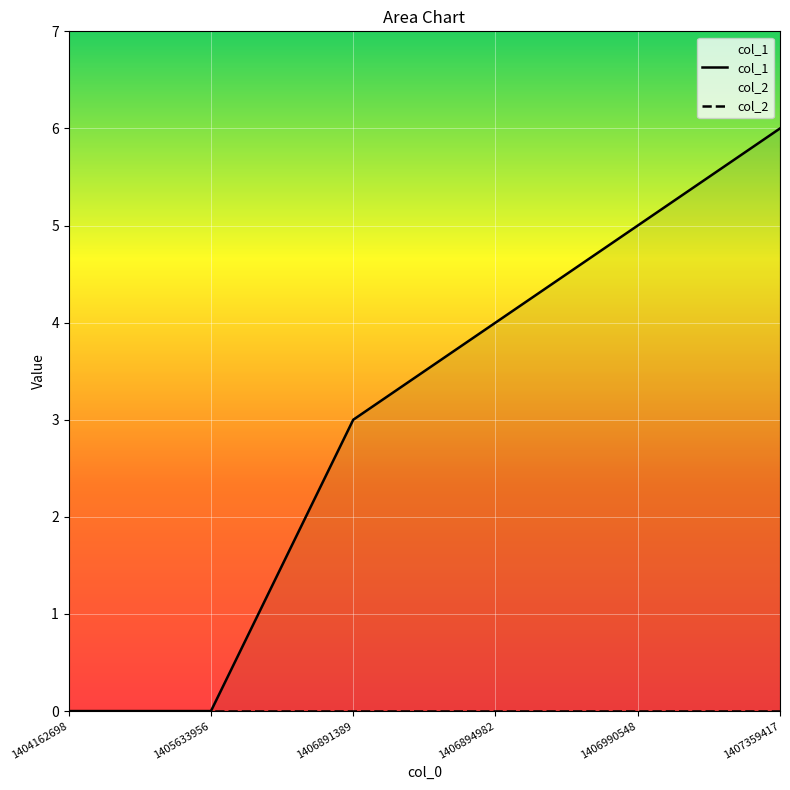

True or false: col_2 has a value of 0 at 1405633956.

True